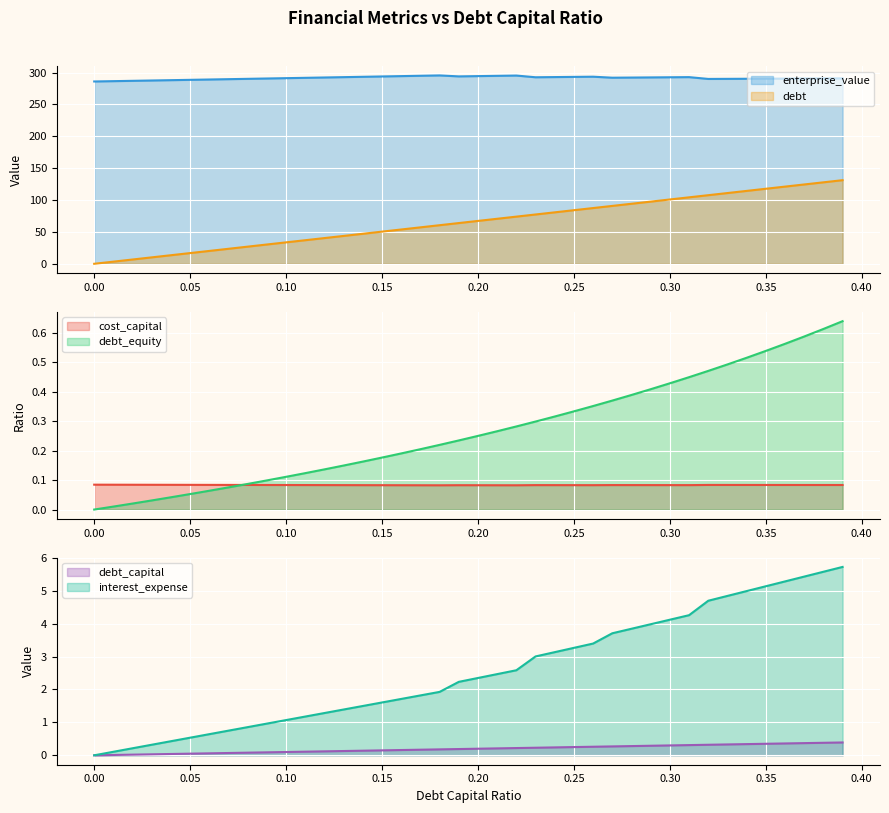

Rank the categories by interest_expense value from lowest to highest.

0.0, 0.01, 0.02, 0.03, 0.04, 0.05, 0.06, 0.07, 0.08, 0.09, 0.1, 0.11, 0.12, 0.13, 0.14, 0.15, 0.16, 0.17, 0.18, 0.19, 0.2, 0.21, 0.22, 0.23, 0.24, 0.25, 0.26, 0.27, 0.28, 0.29, 0.3, 0.31, 0.32, 0.33, 0.34, 0.35, 0.36, 0.37, 0.38, 0.39